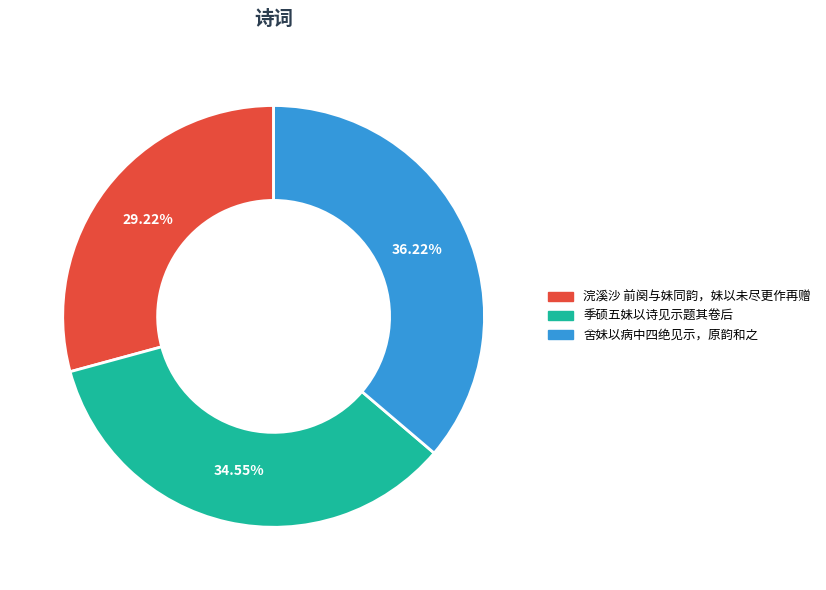

Is 浣溪沙 前阕与妹同韵，妹以未尽更作再赠 the majority of the pie?

No